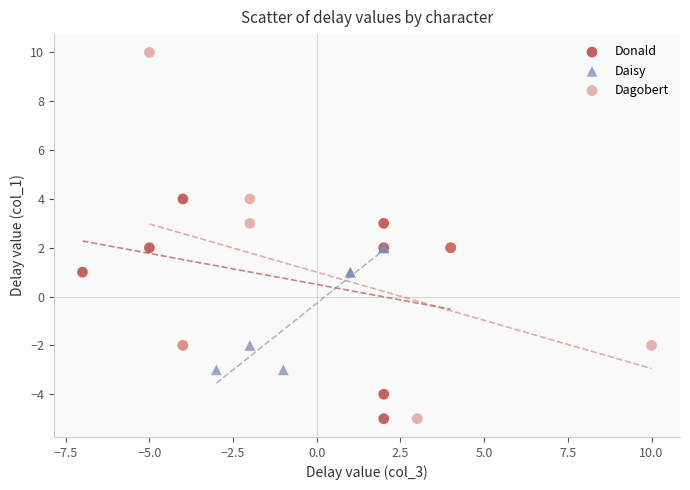

Which series contains the highest Y value?

Dagobert